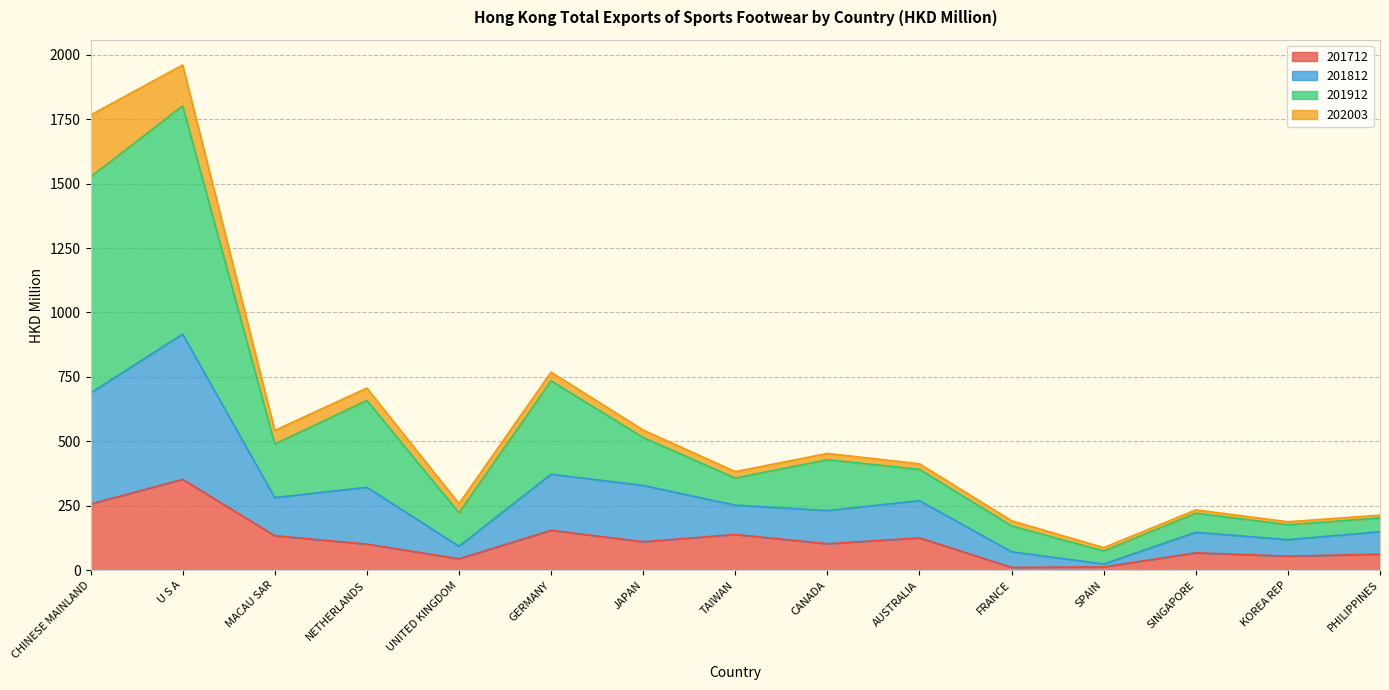

At which category is the sum across all series the highest?

U S A